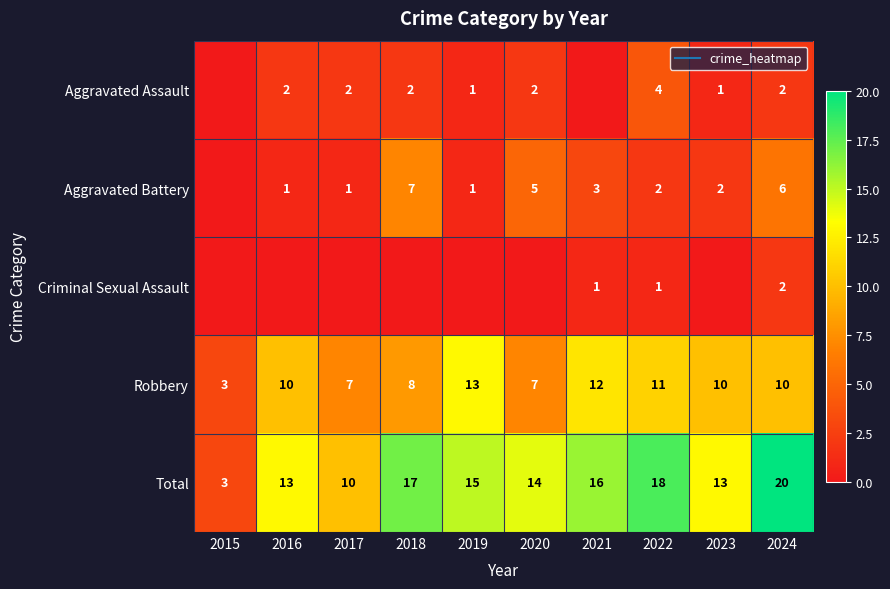

What is the difference between the maximum and second lowest values in the Aggravated Battery series?

6